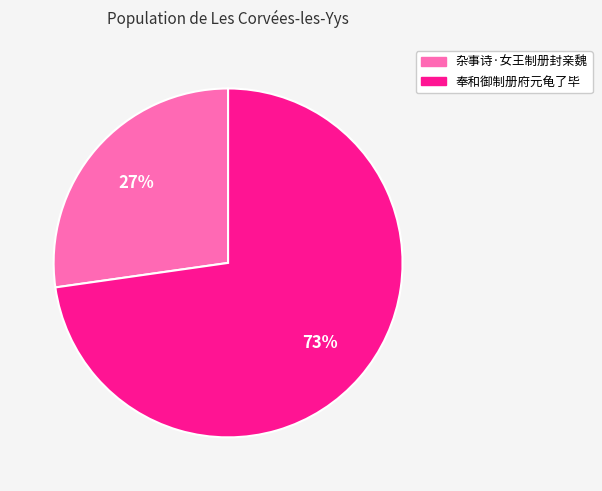

Combined, do 杂事诗·女王制册封亲魏 and 奉和御制册府元龟了毕 account for over 50%?

Yes